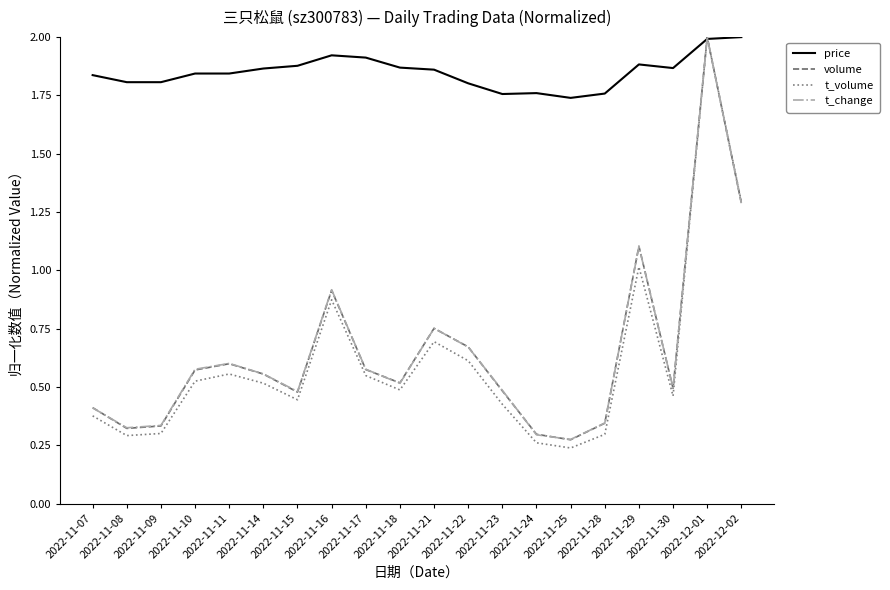

Which series has the widest spread of values?

t_volume